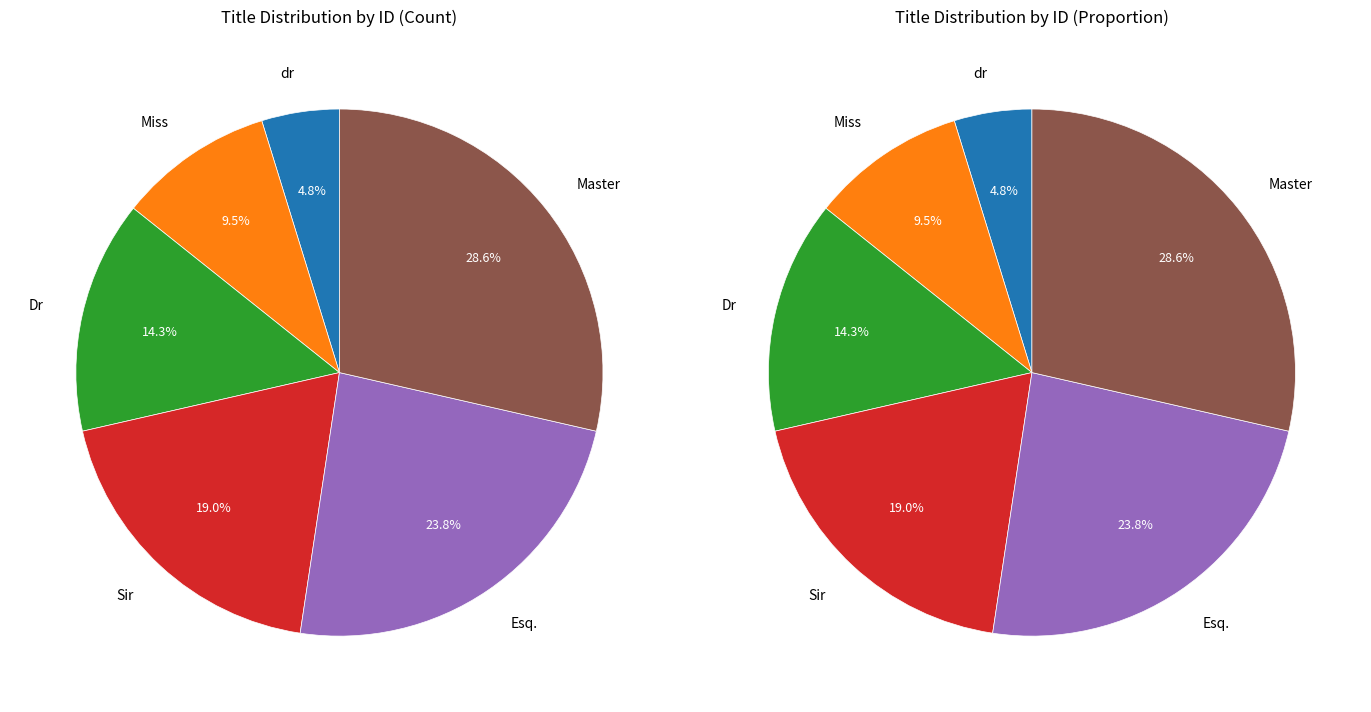

Is it true that Esq. is 13% of the pie?

False